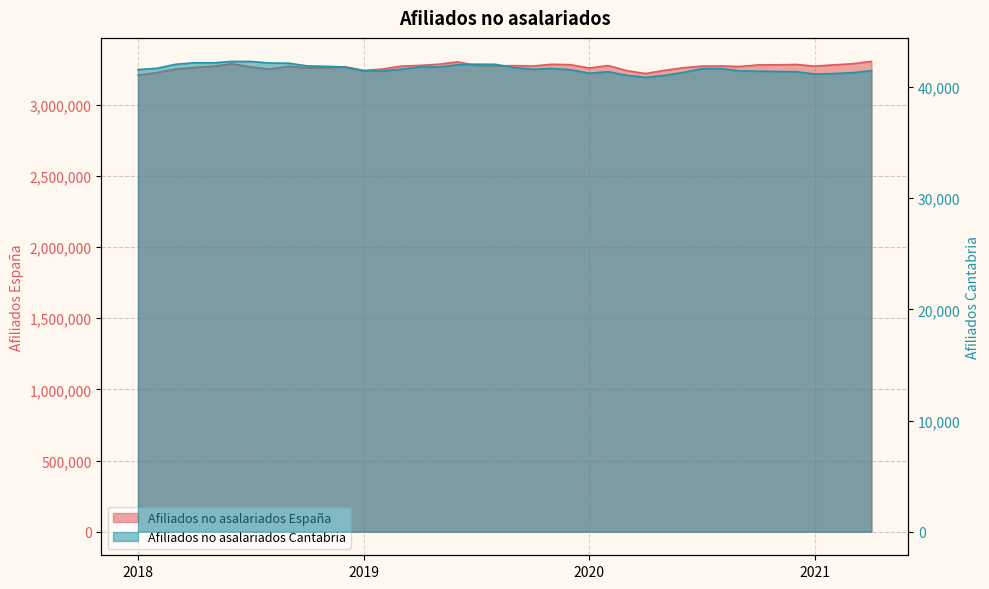

What is the label of the 13th point from the left?

2019